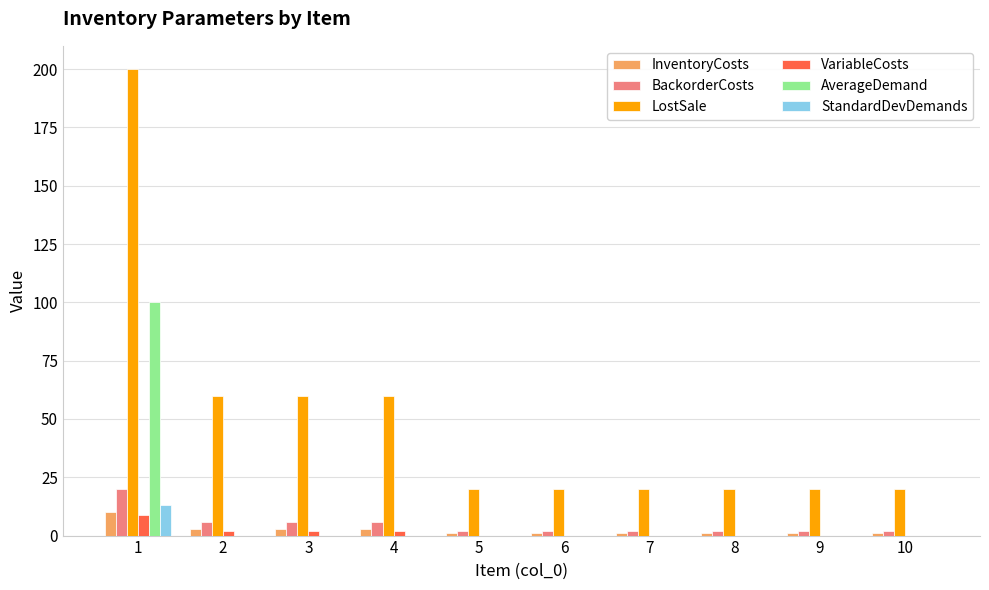

Is the value of BackorderCosts at 3 greater than the value of InventoryCosts at 10?

Yes